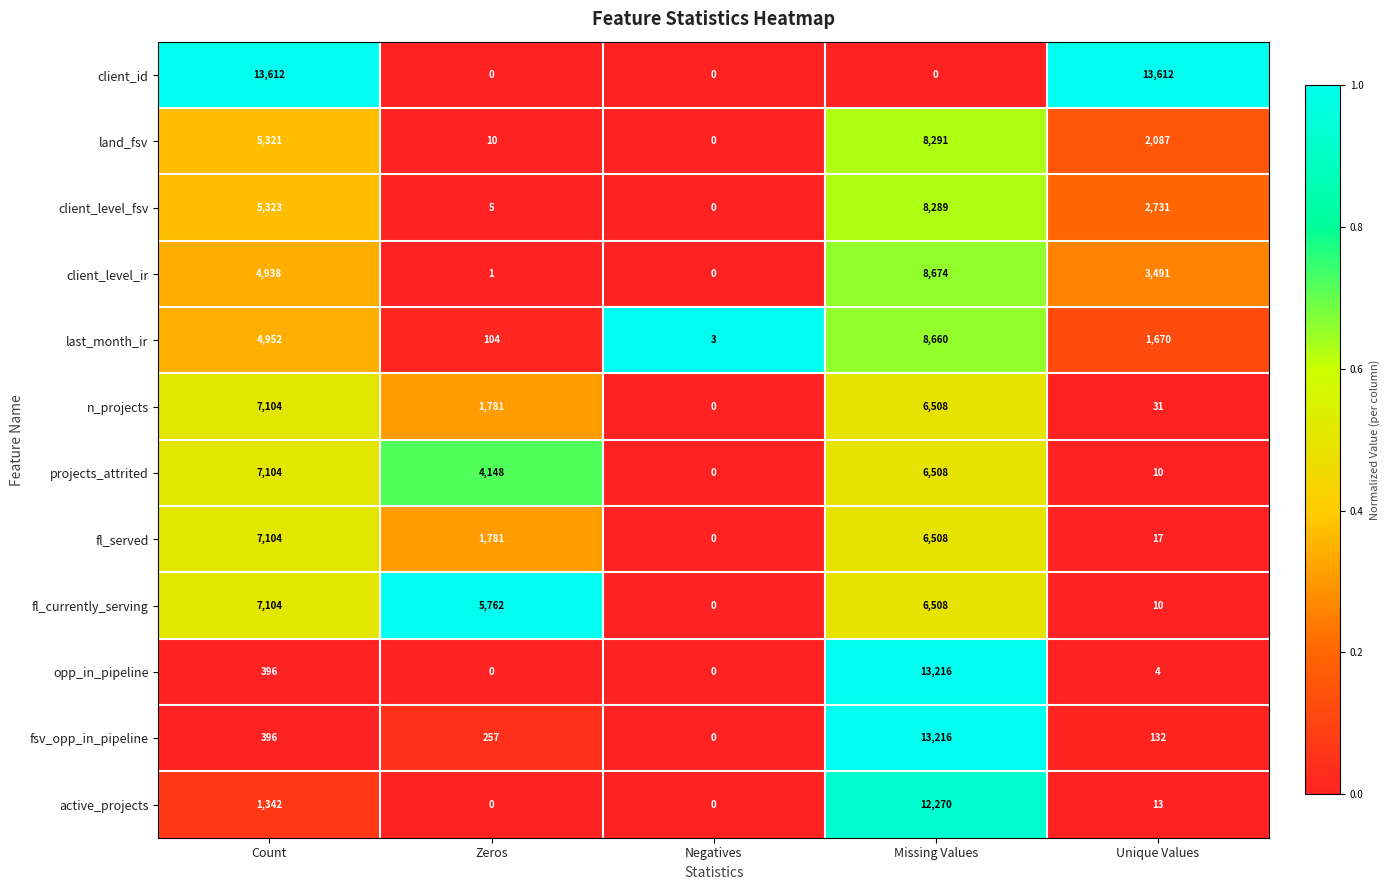

How many categories are shown in the chart?

5